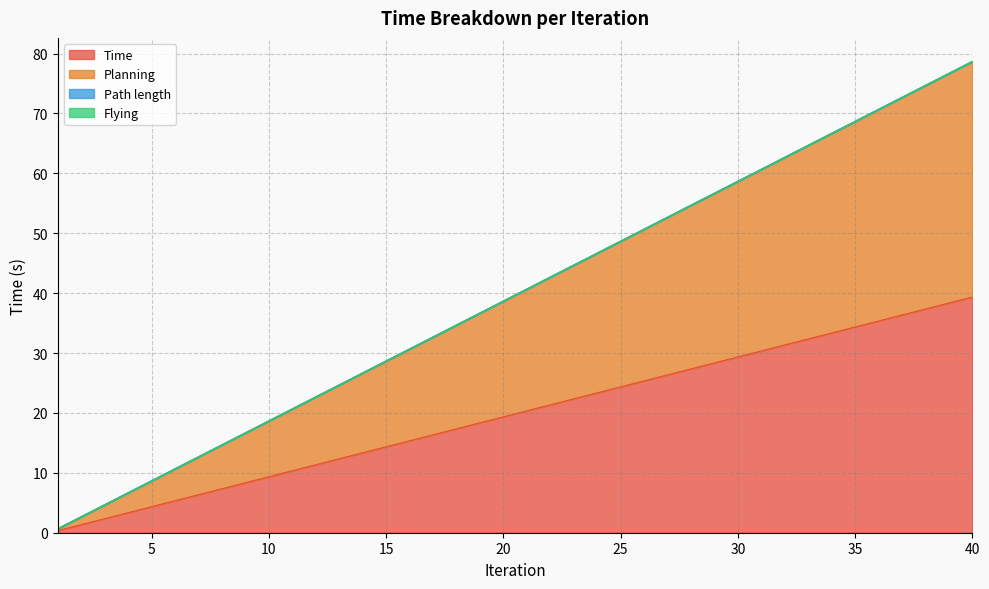

True or false: Time has a value of 3.0 at 10.

False